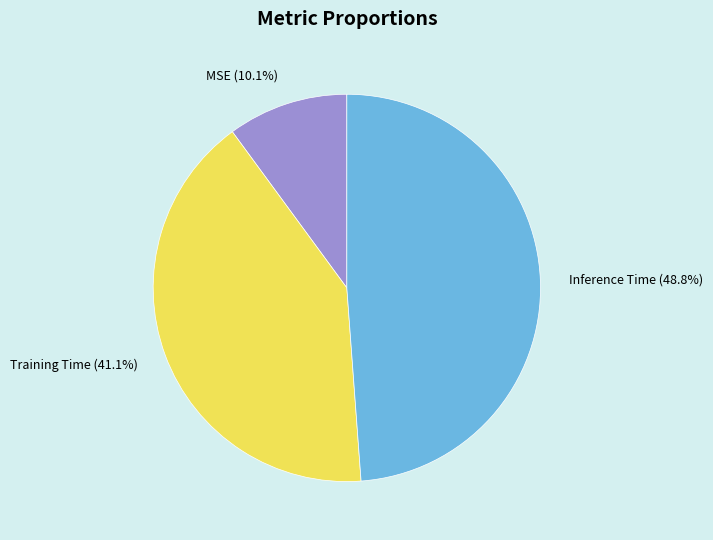

Rank the categories by value from lowest to highest.

MSE, Training Time, Inference Time